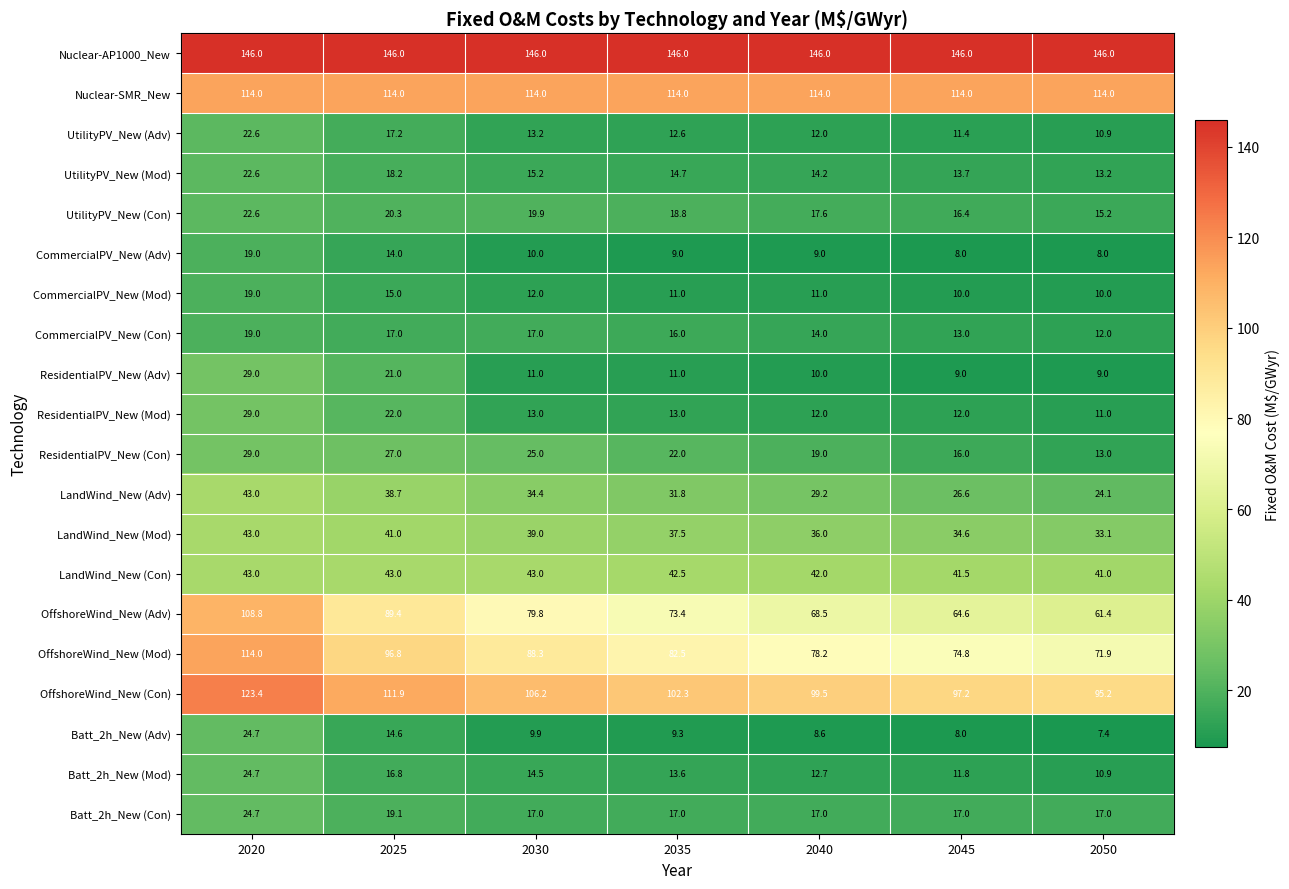

What is the highest value of the CommercialPV_New (Adv) series?

19.0